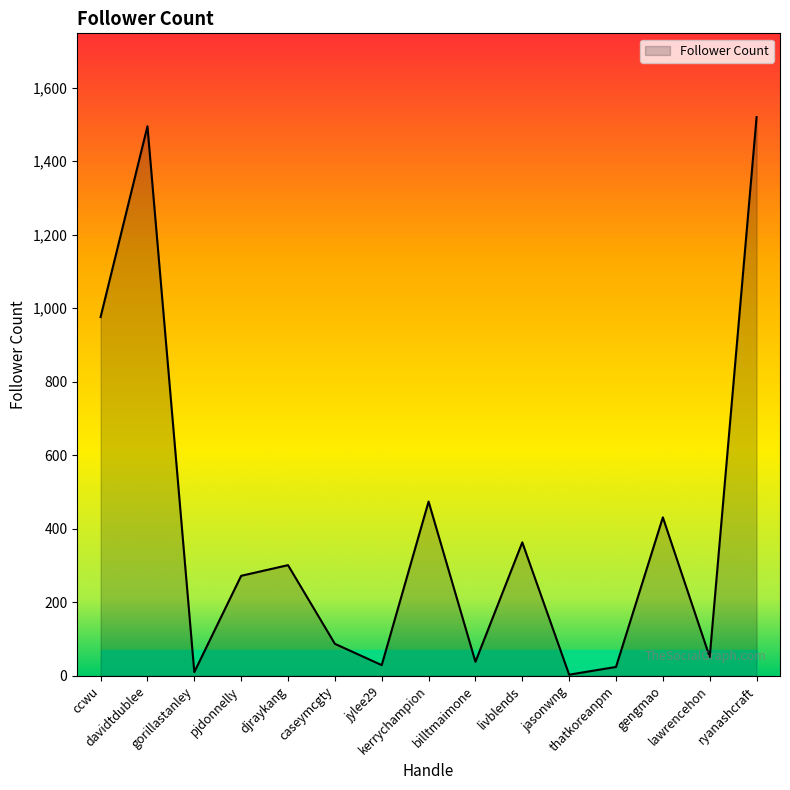

What is the difference between the maximum and minimum values?

1517